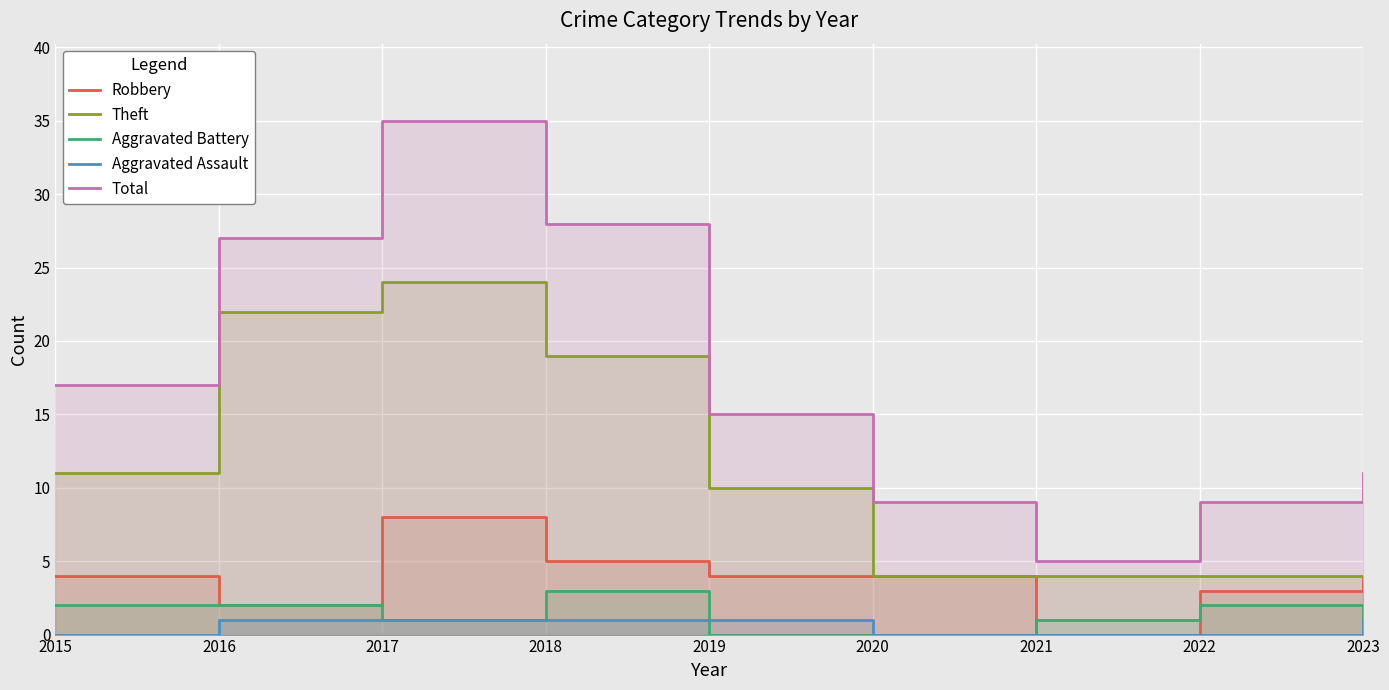

True or false: Aggravated Battery has more than 0 points higher than both neighbors.

True